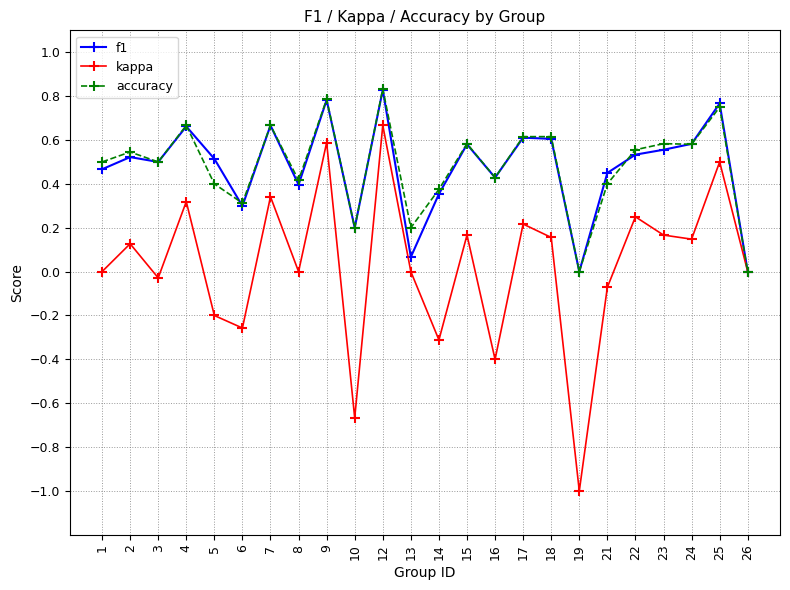

Which category has the highest value in the kappa series?

12